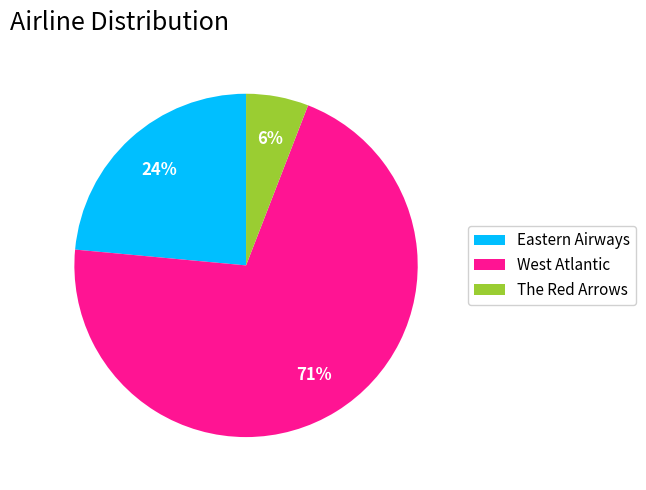

Which category accounts for the majority?

West Atlantic